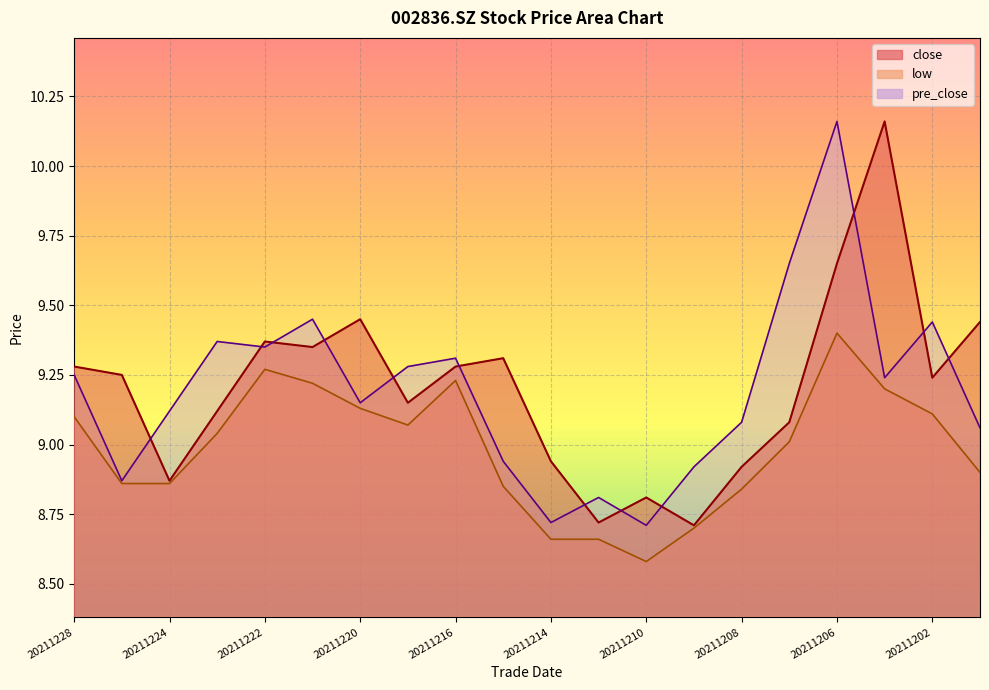

At 20211227, list the series in order from smallest to largest.

low, pre_close, close